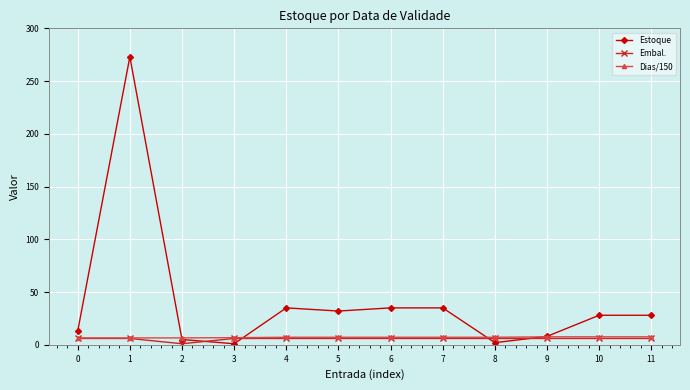

Count the Dias/150 values in the range 6 to 7.

4